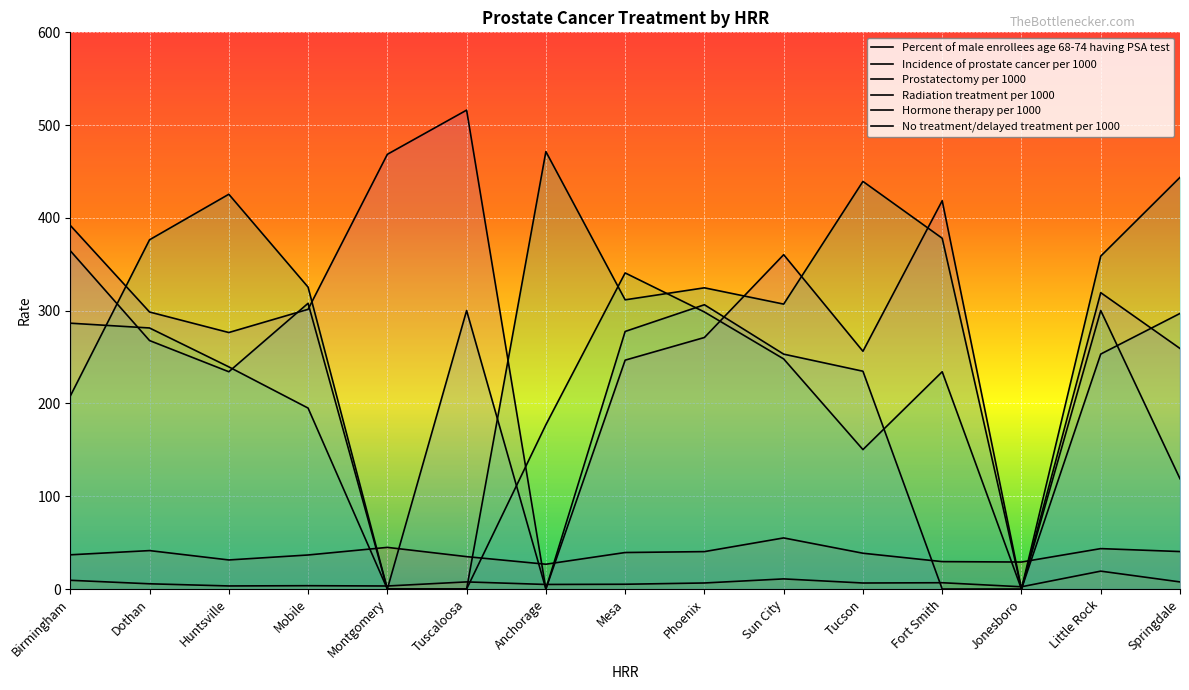

Read the Radiation treatment per 1000 value at Birmingham.

364.6